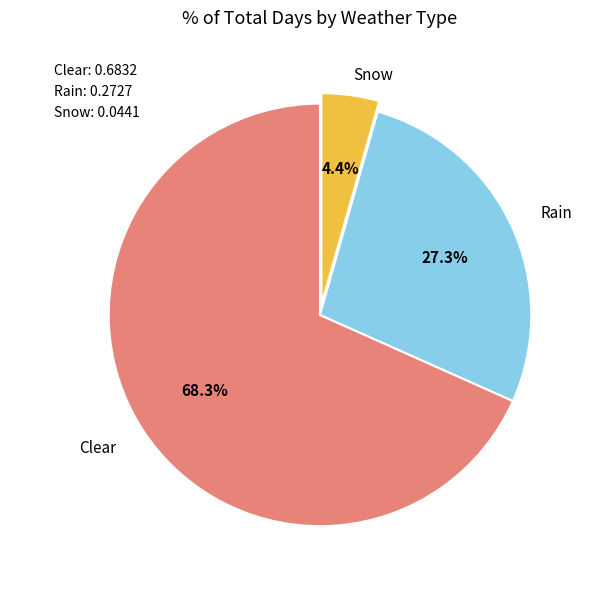

Which slice is the smallest?

Snow